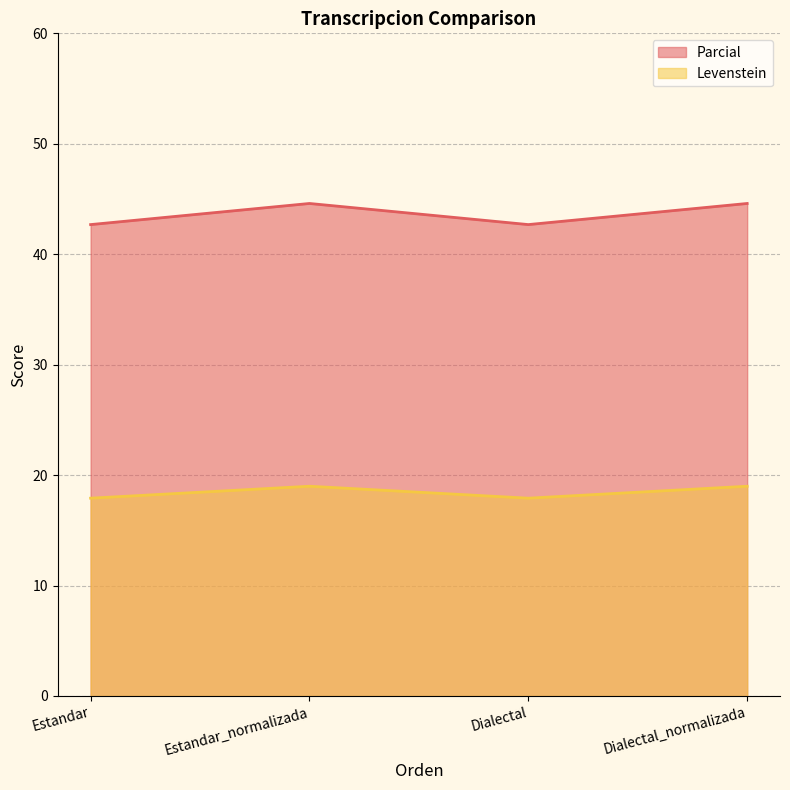

Rank the series at Dialectal from lowest to highest value.

Levenstein, Parcial